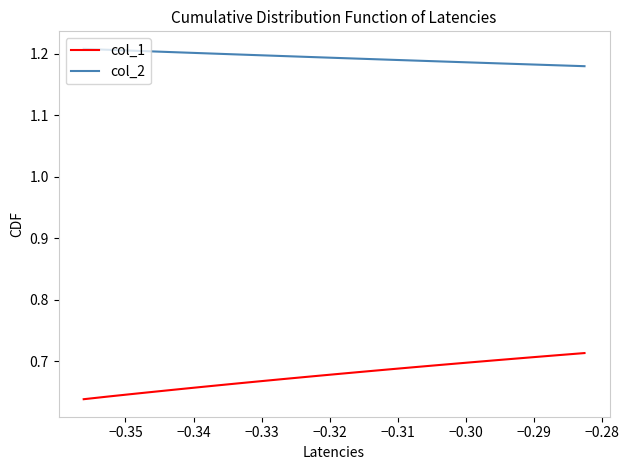

Rank the series by their maximum value, from highest to lowest.

col_2, col_1